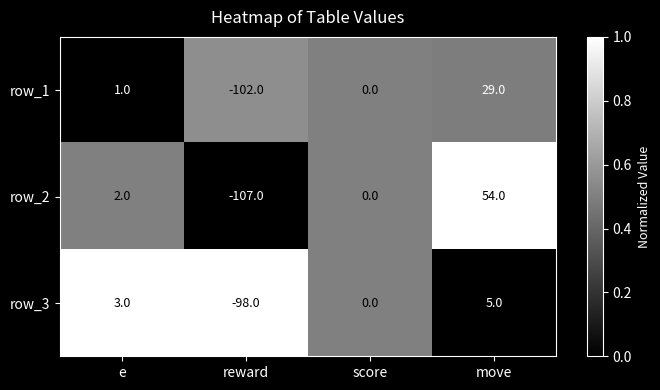

Which series changed the most between e and move?

row_2